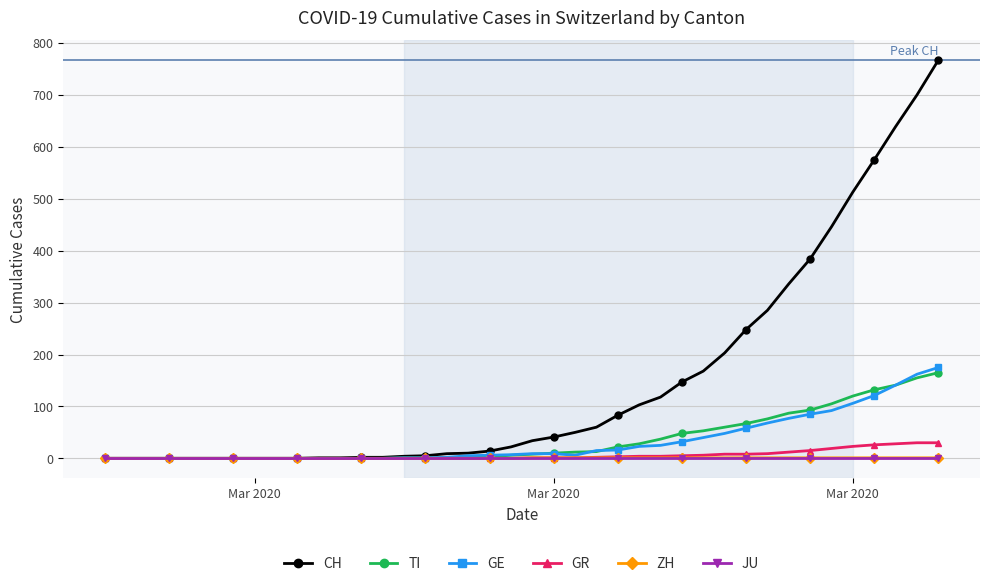

Which series has the largest total across all categories?

CH